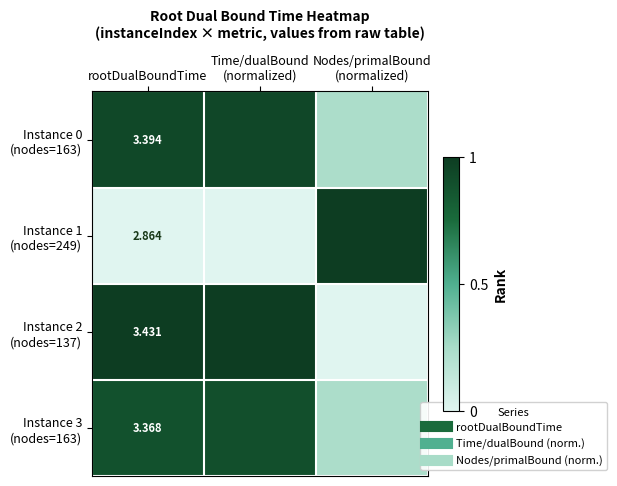

Rank the series at Time/dualBound (normalized) from highest to lowest value.

Instance 2 (nodes=137), Instance 0 (nodes=163), Instance 3 (nodes=163), Instance 1 (nodes=249)